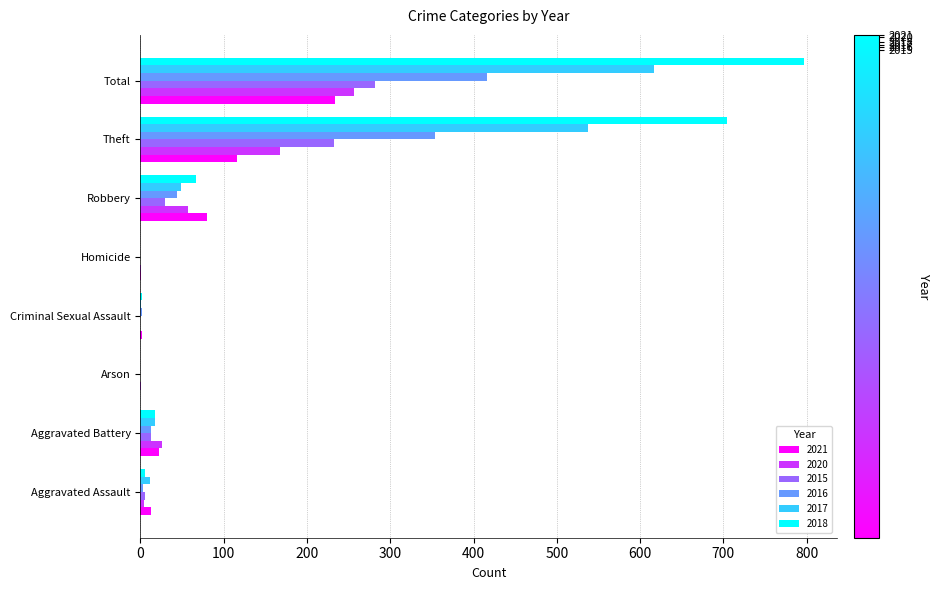

What is the maximum value for 2016?

416